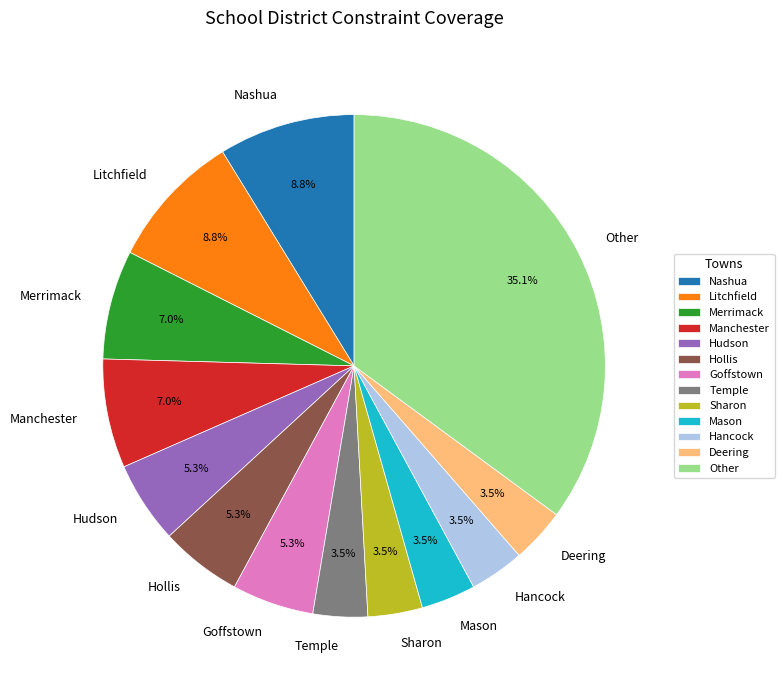

To the nearest percent, what is the difference between the largest and smallest slice percentages?

32%